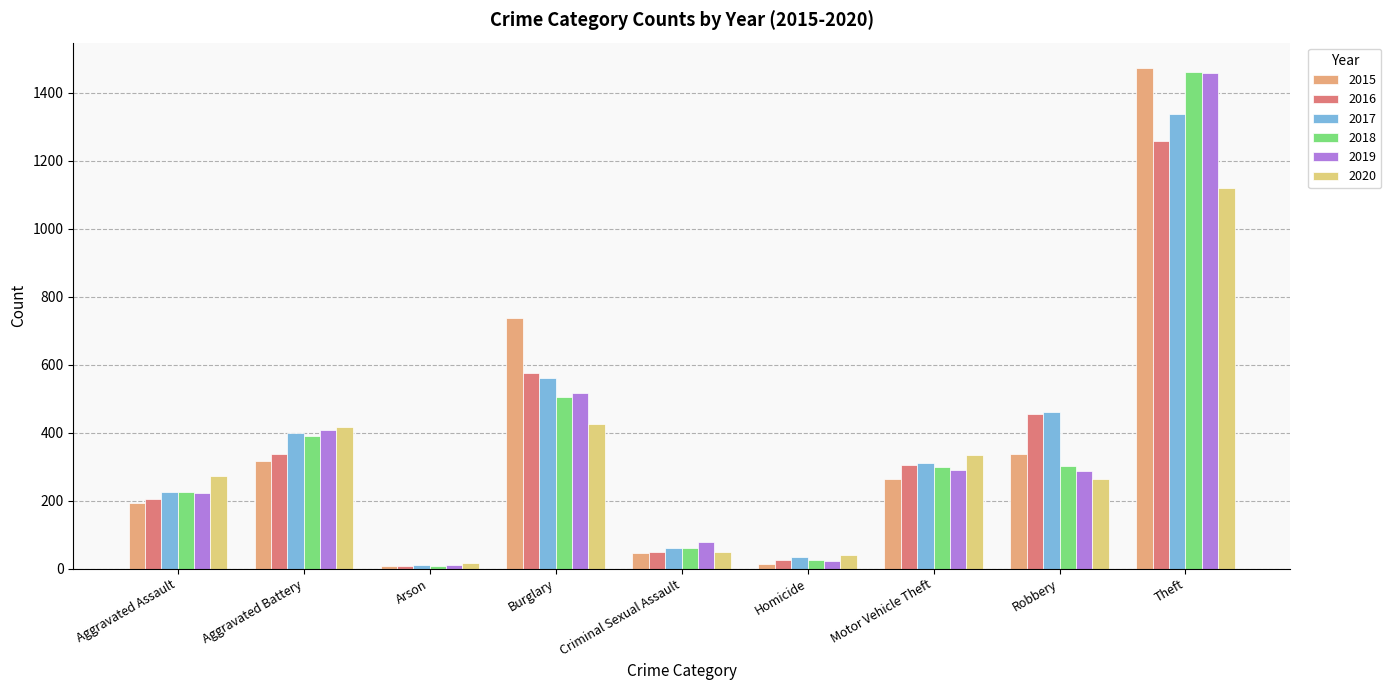

The value of 2016 at Burglary is 576. True or false?

True